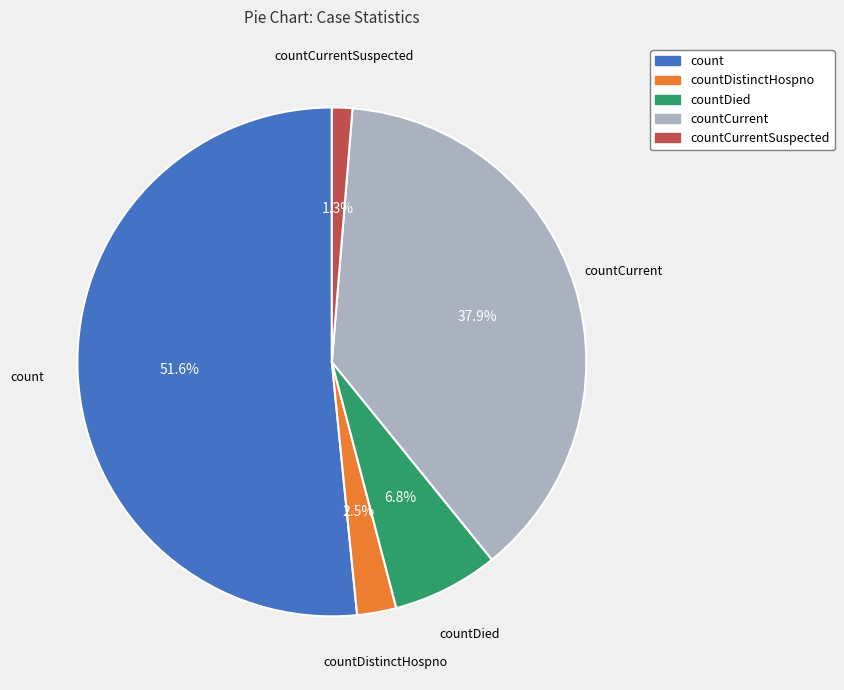

Is there any slice that represents more than half of the pie?

Yes